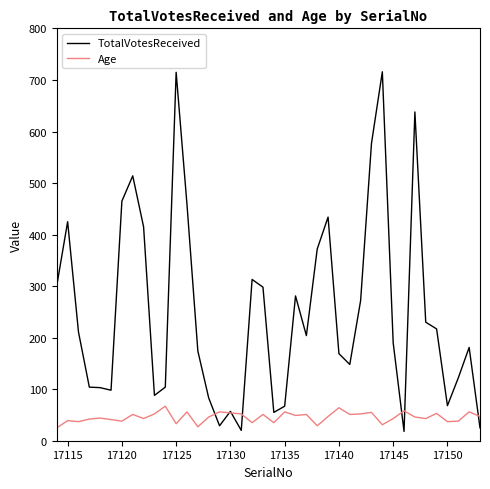

True or false: TotalVotesReceived and Age intersect in this chart.

True